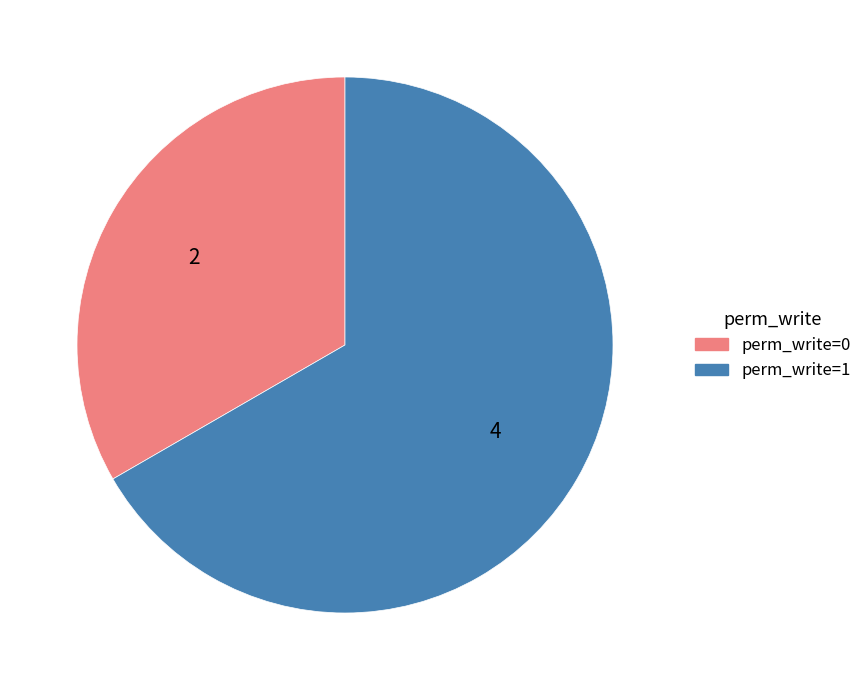

Does any single category account for the majority?

Yes